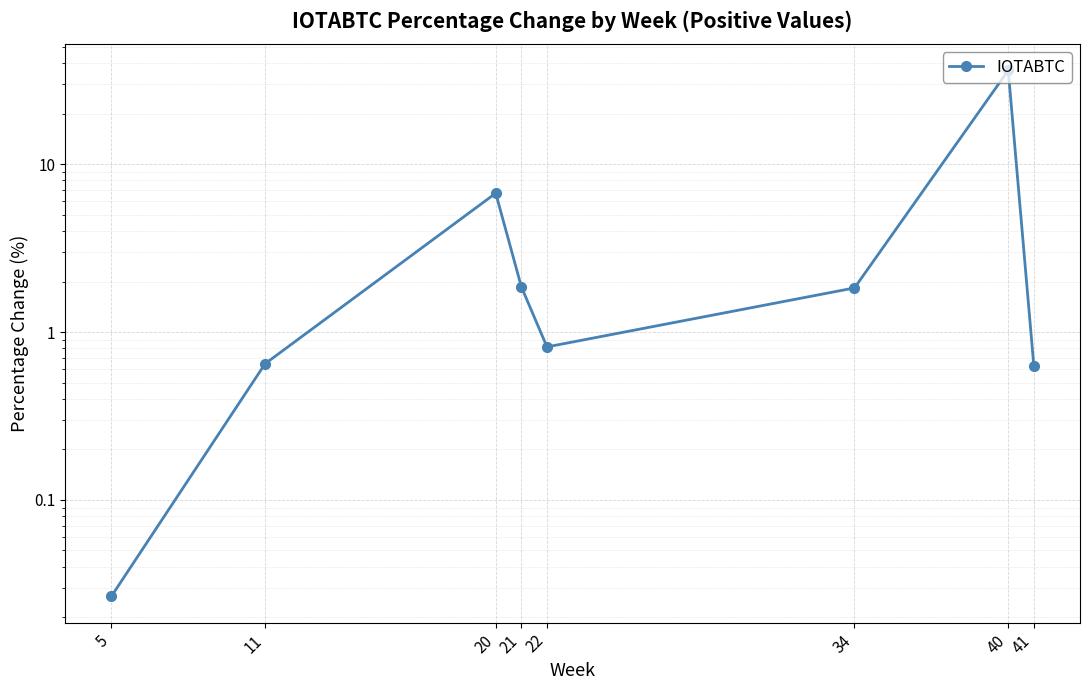

True or false: the data has more than 1 interior local peaks.

True